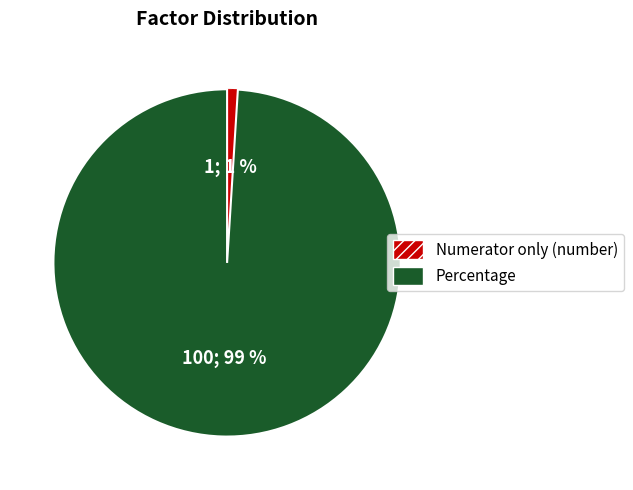

Does Percentage represent more than half of the total?

Yes